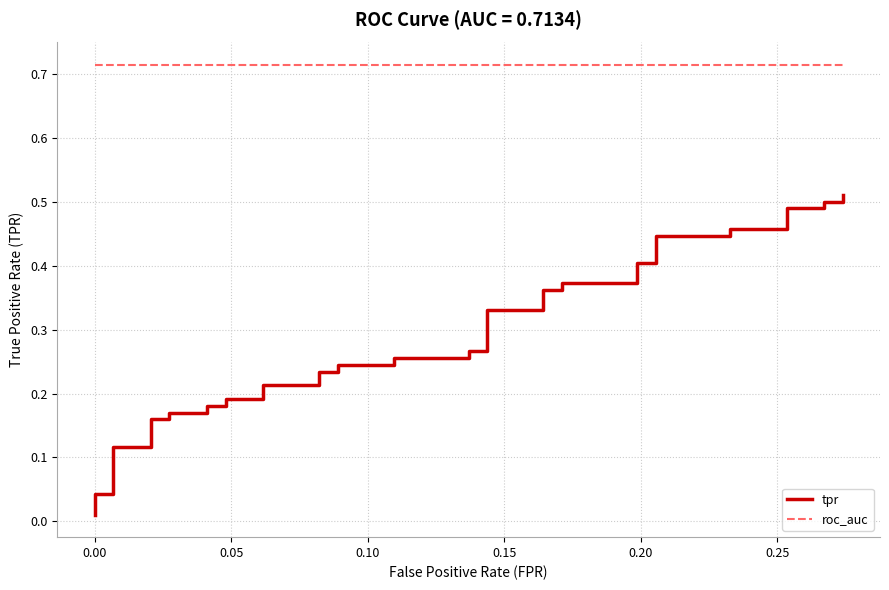

Which series has the largest total across all categories?

roc_auc